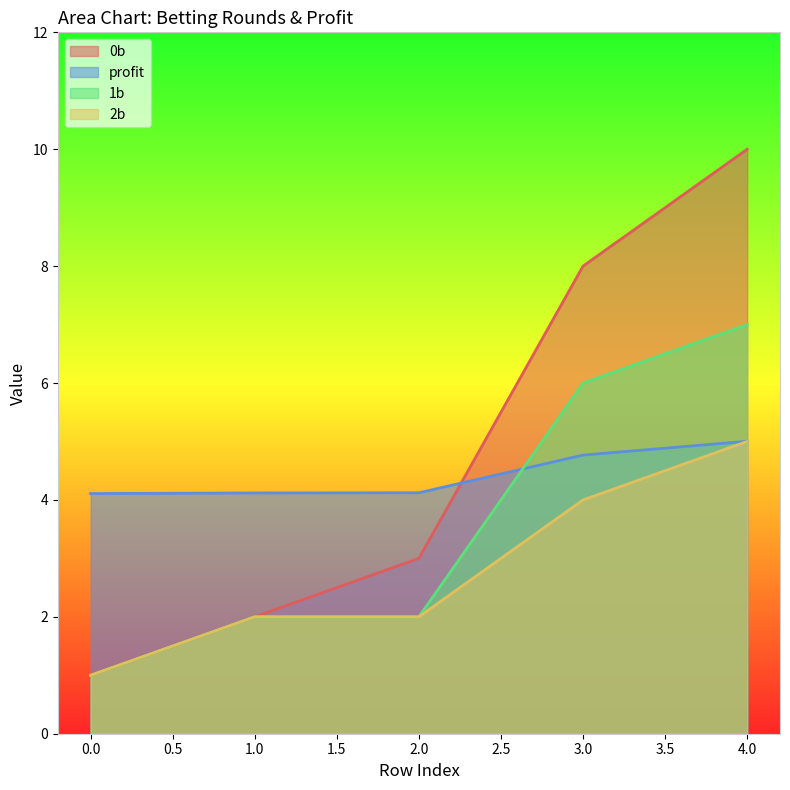

What is the greatest value displayed?

10.0